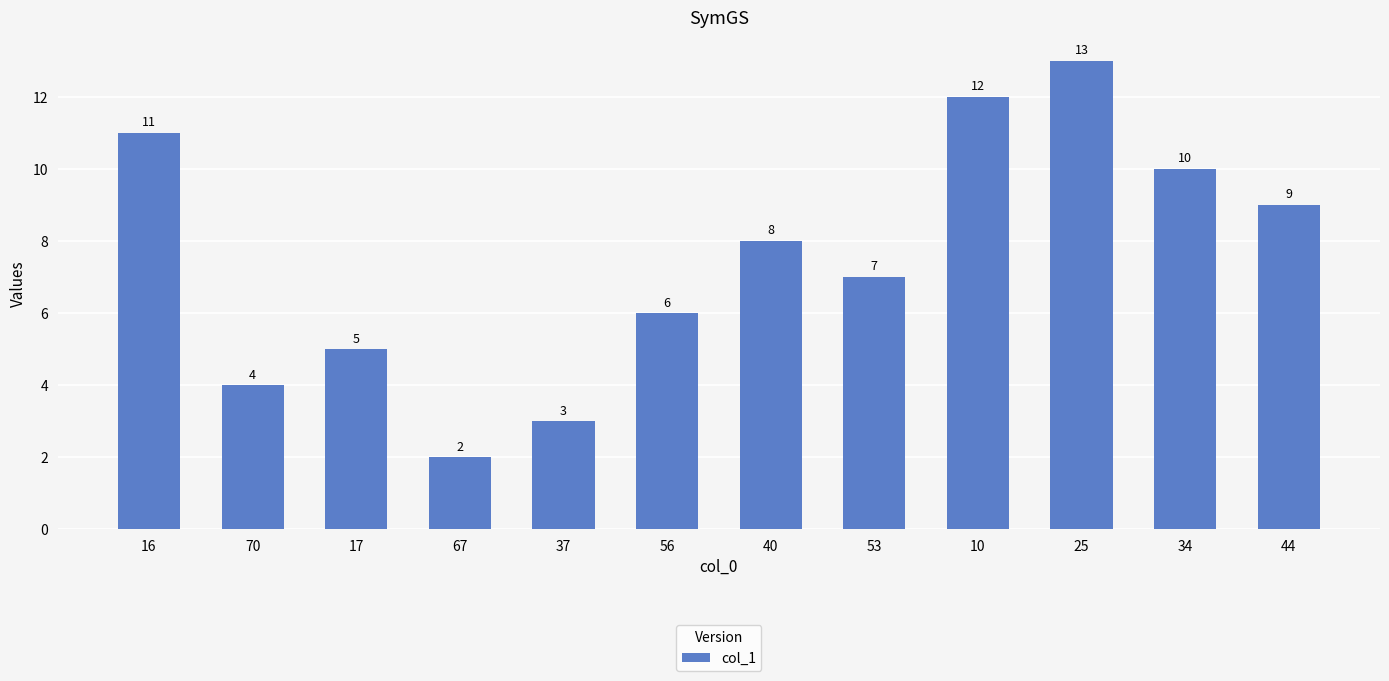

What is the difference between the values at 17 and 44?

4